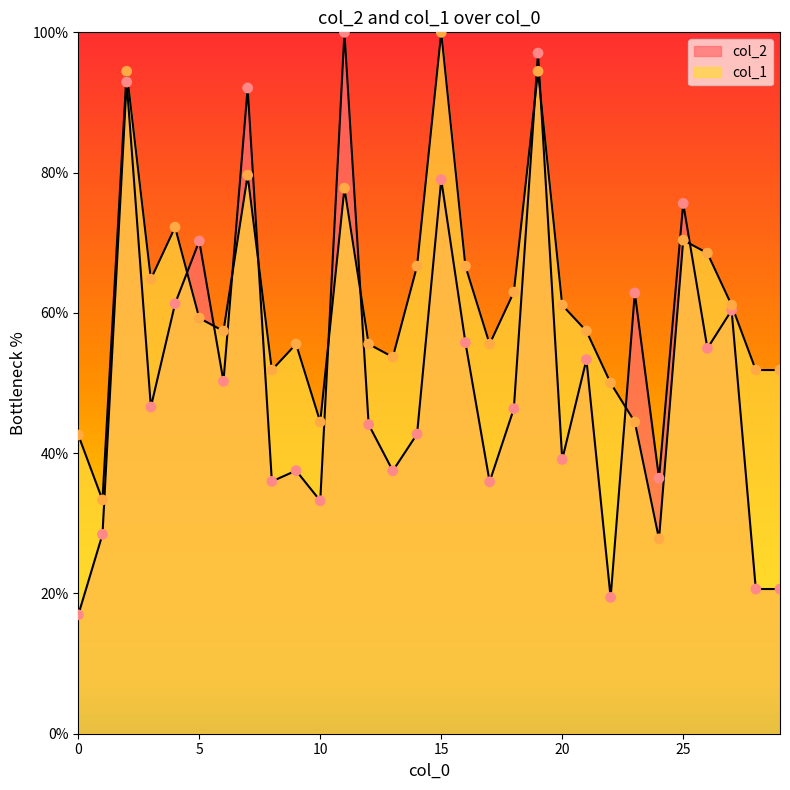

At which category is the sum across all series the highest?

19